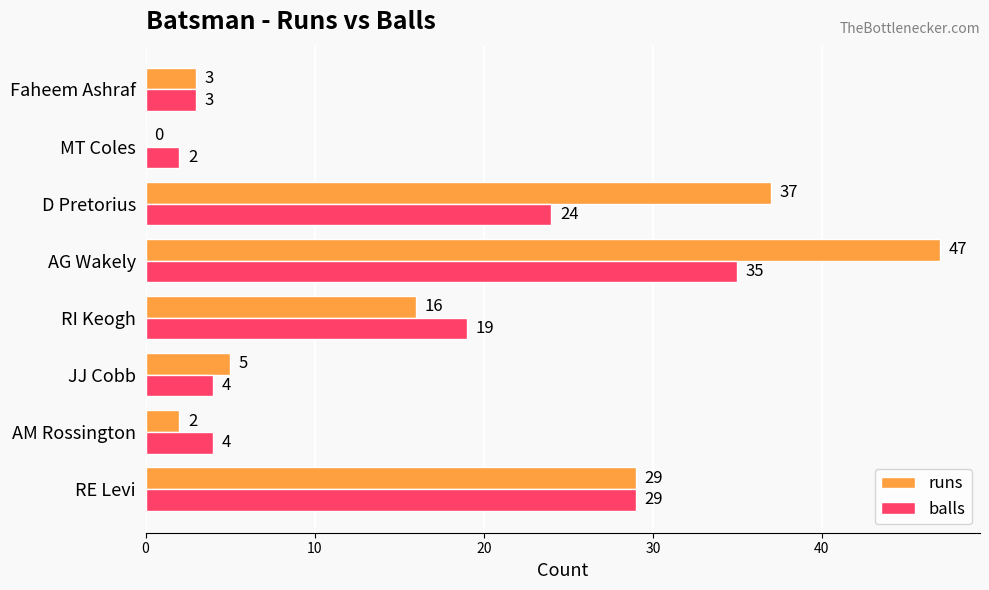

What are all the series names shown in the legend?

runs, balls